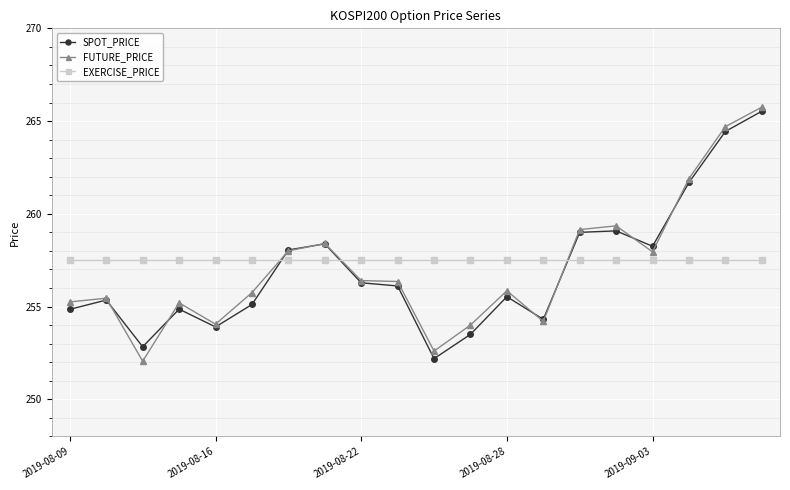

What is the average value of the SPOT_PRICE series?

257.0